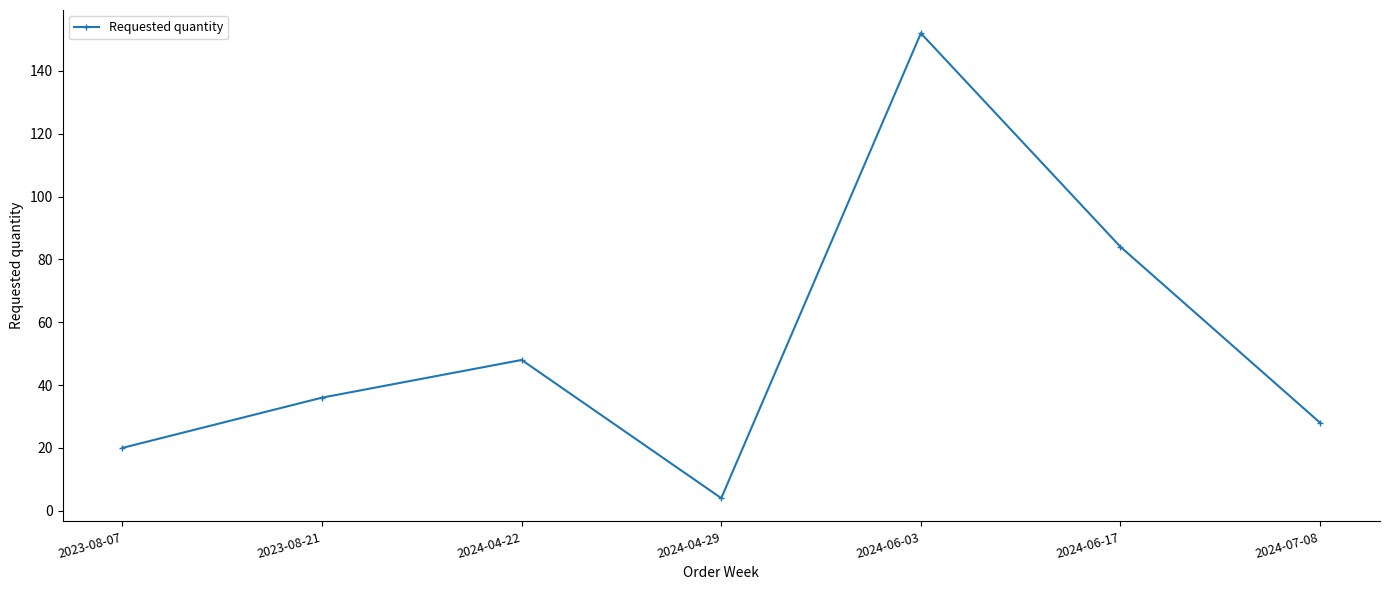

True or false: the data shows 84 at 2024-06-17.

True